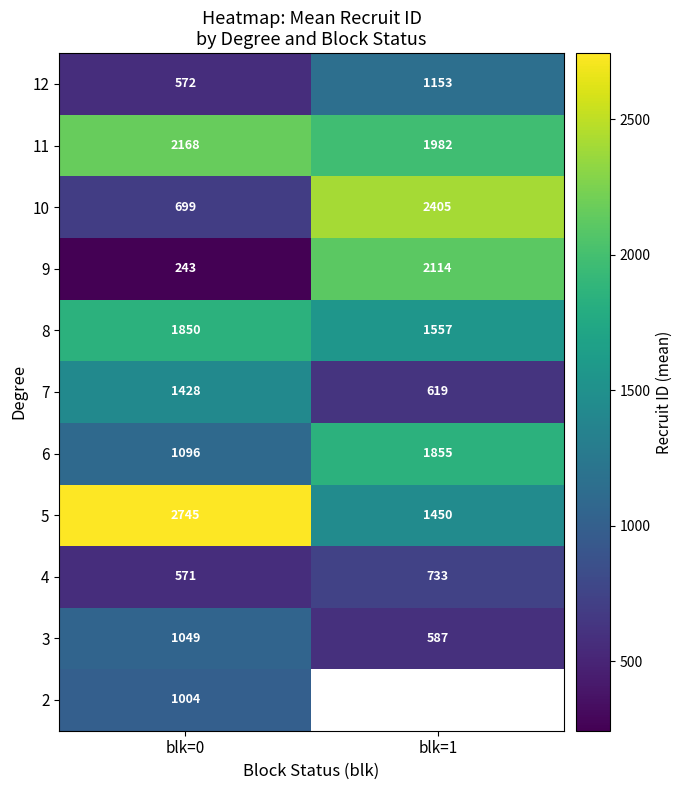

How many values in the 4 series are below 733?

1